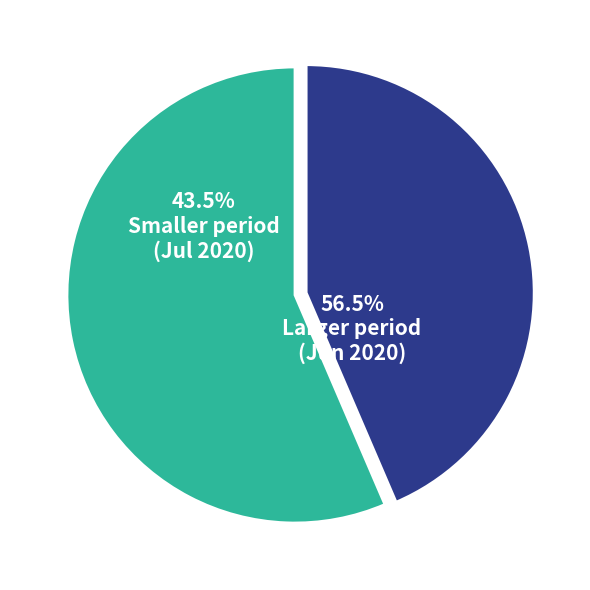

Do 20 and 23 together represent more than half of the pie?

No